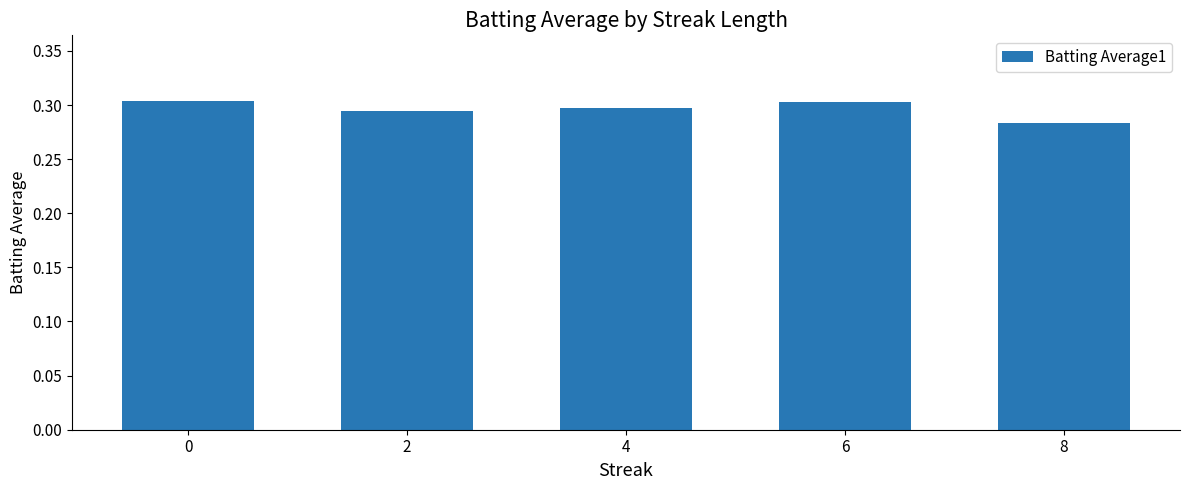

What is the sum of all values?

1.5